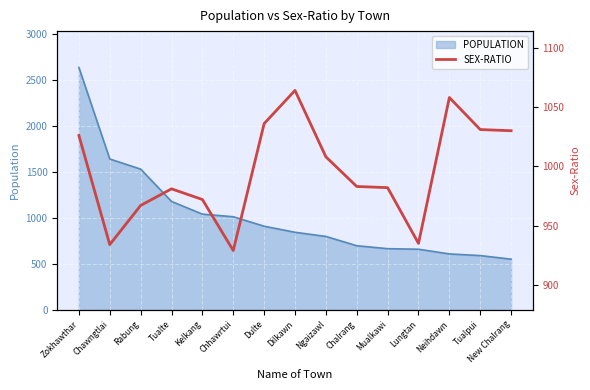

How many lines are shown in the chart?

1